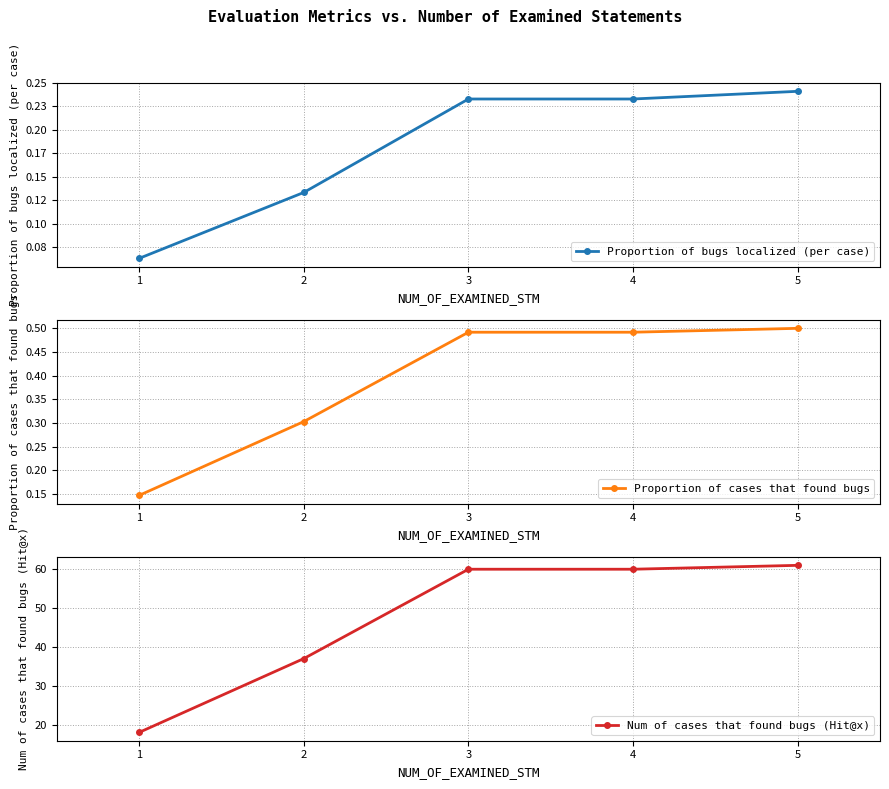

True or false: Proportion of cases that found bugs and Proportion of bugs localized (per case) intersect in this chart.

False